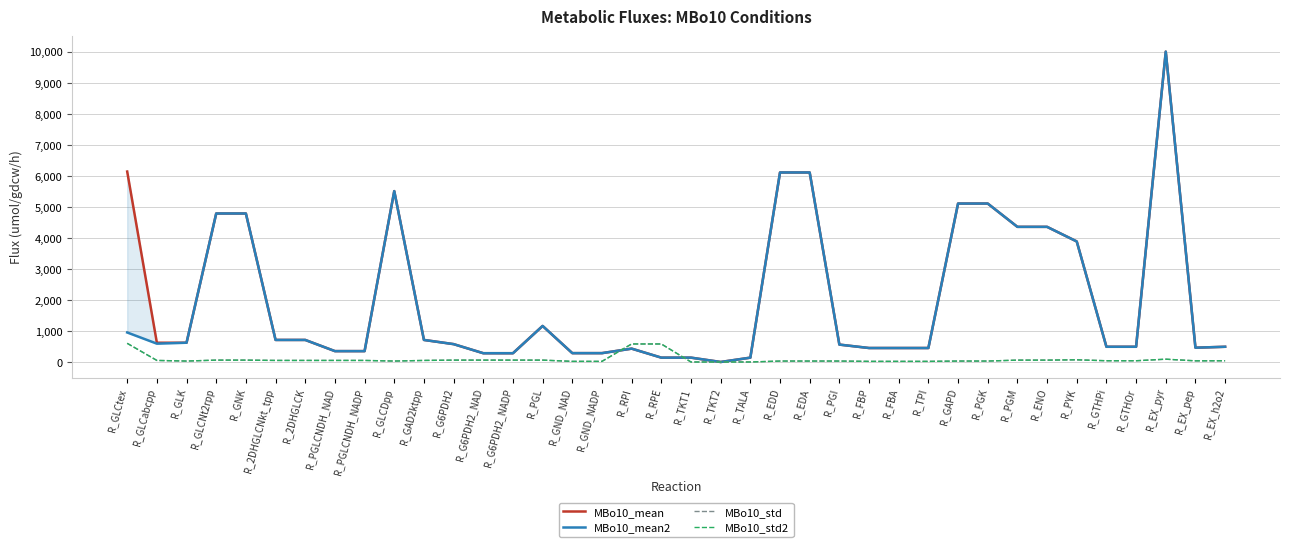

Rank the series at R_EX_pyr from lowest to highest value.

MBo10_std, MBo10_std2, MBo10_mean, MBo10_mean2